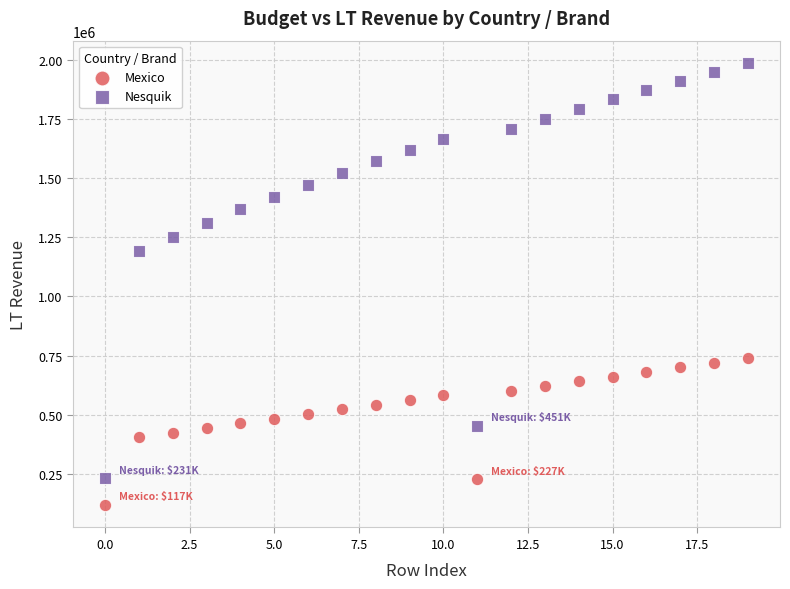

Across all series, what Y value is closest to 1052016?

1191820.9